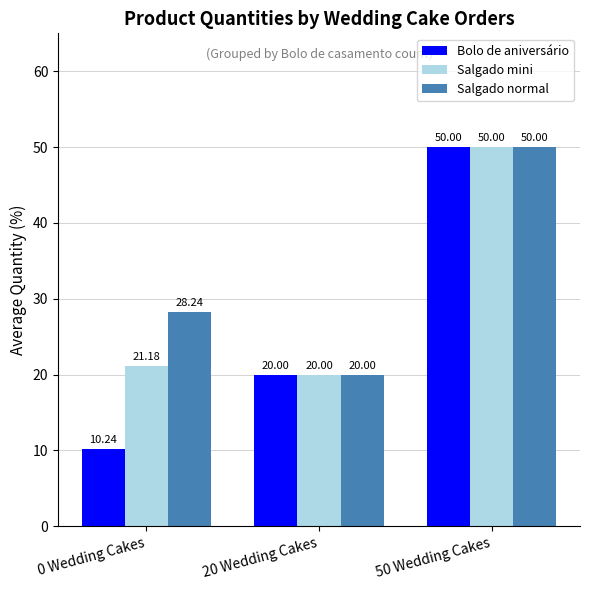

List the series in order of their overall mean, lowest first.

Bolo de aniversário, Salgado mini, Salgado normal